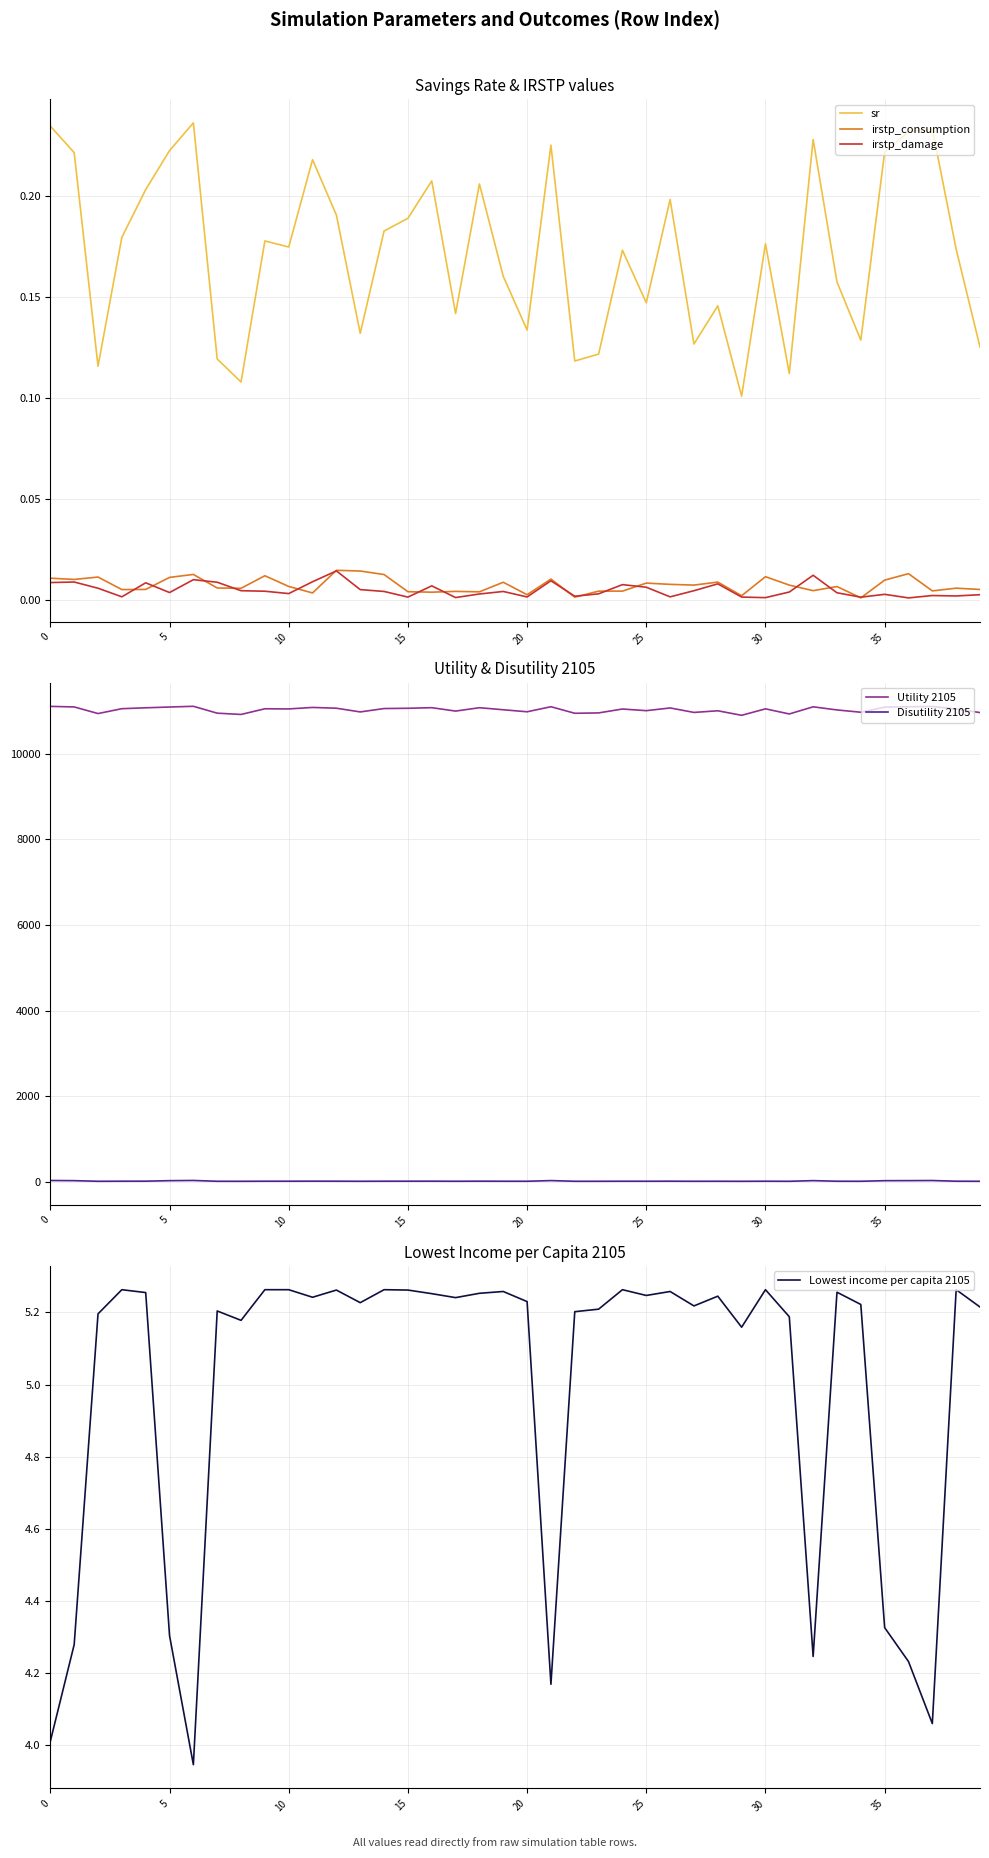

True or false: Utility 2105 and Disutility 2105 intersect in this chart.

False